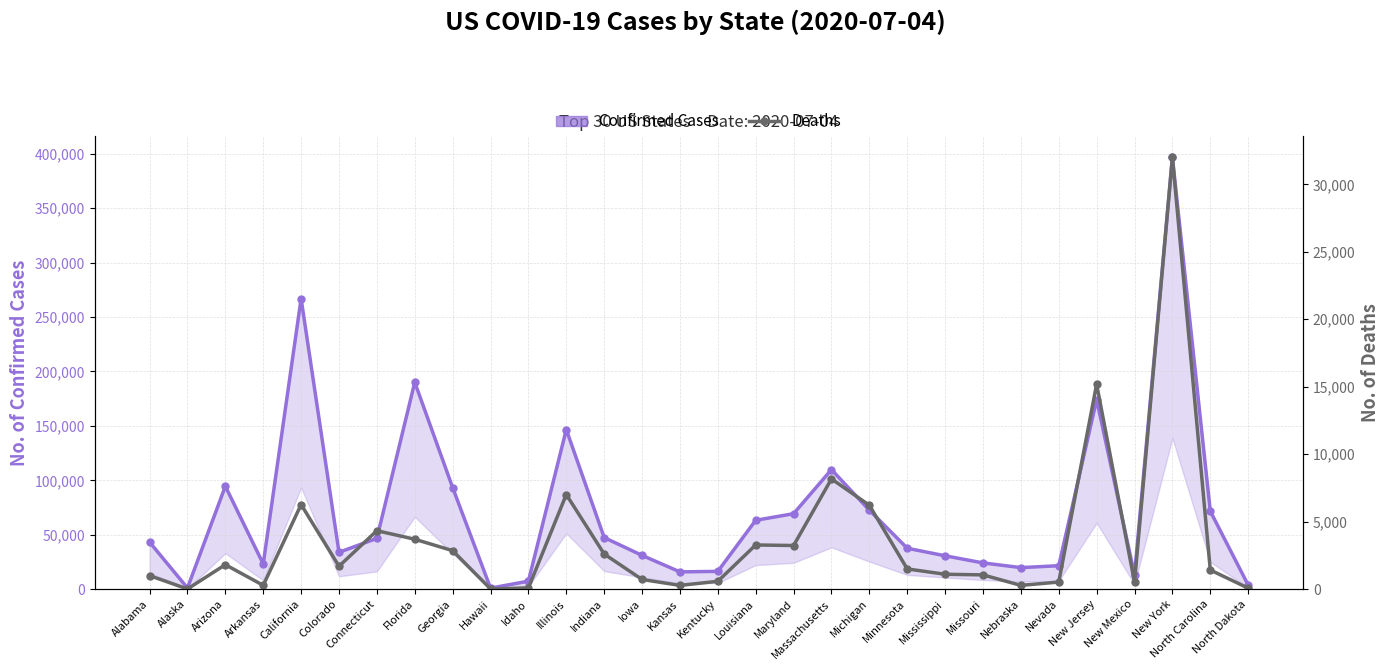

What is the label of the 19th point from the right?

Illinois